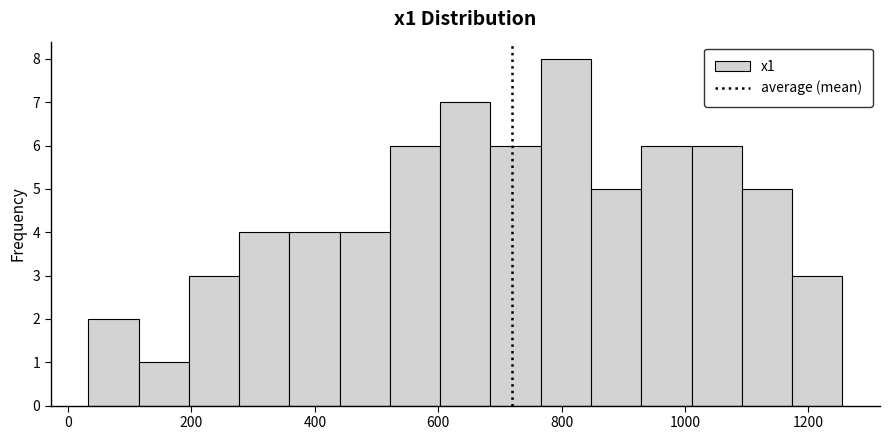

Reading left to right, transcribe this chart: for each bar, give the range it covers on the x-axis and its height. Neither the bar edges nor the heights are printed on the chart, so give them approximately, as read against the axes.

40 to 120: 2
120 to 200: 1
200 to 280: 3
280 to 360: 4
360 to 440: 4
440 to 520: 4
520 to 600: 6
600 to 680: 7
680 to 760: 6
760 to 840: 8
840 to 920: 5
920 to 1020: 6
1020 to 1100: 6
1100 to 1180: 5
1180 to 1260: 3